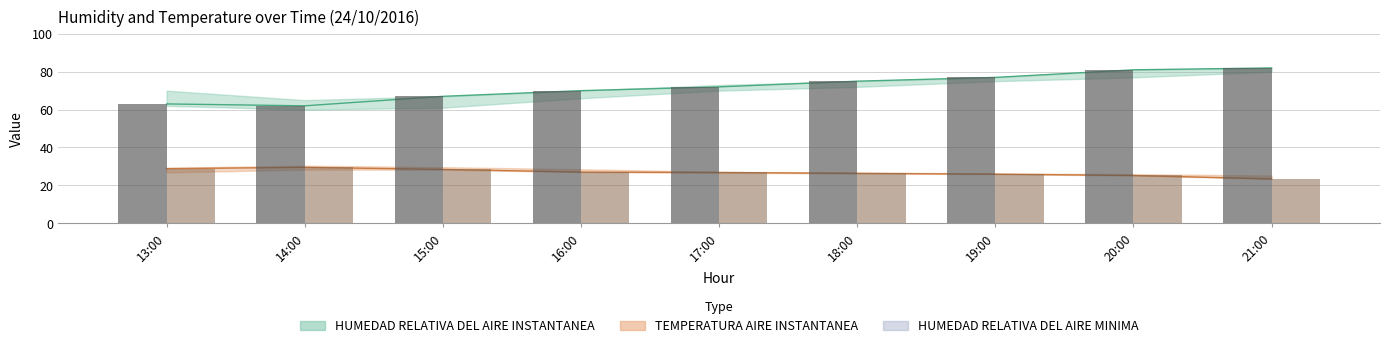

What is the value of the HUMEDAD RELATIVA DEL AIRE MINIMA bar at the 2nd from the left?

29.5